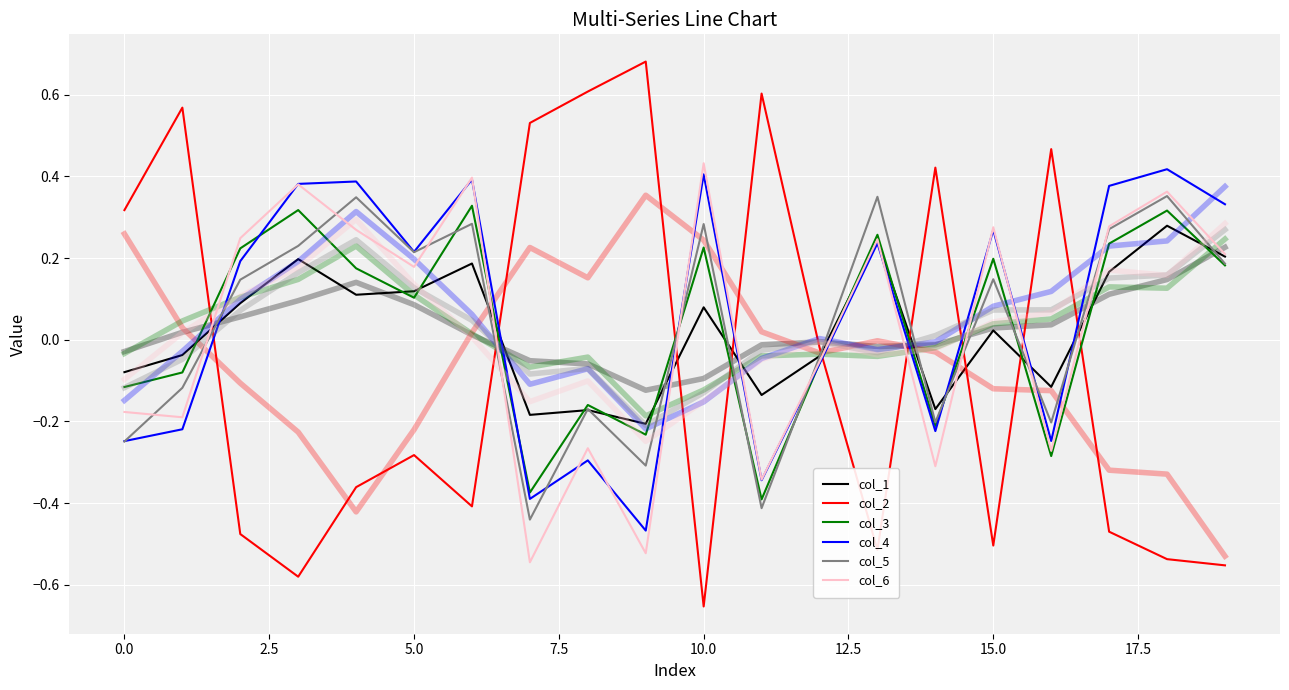

At which category is the sum across all series the highest?

18